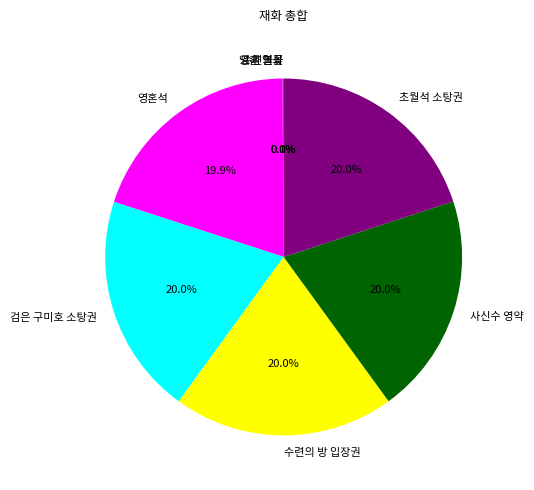

Is there any slice that represents more than half of the pie?

No